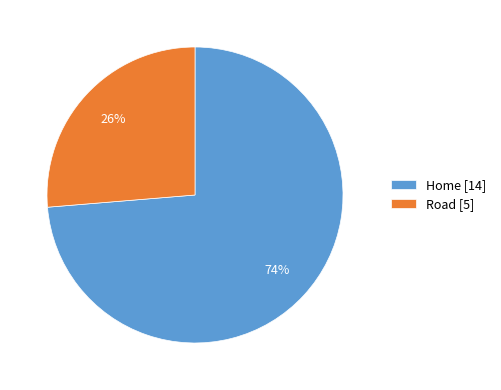

Rank the categories by value from lowest to highest.

Road, Home